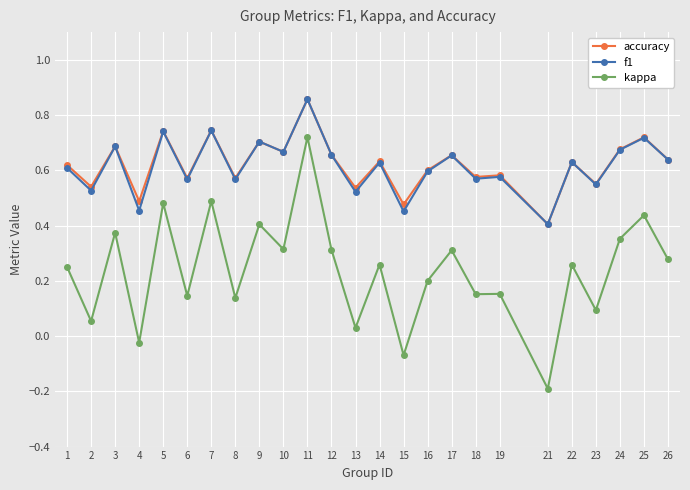

True or false: kappa has a value of 0.5 at 7.

True